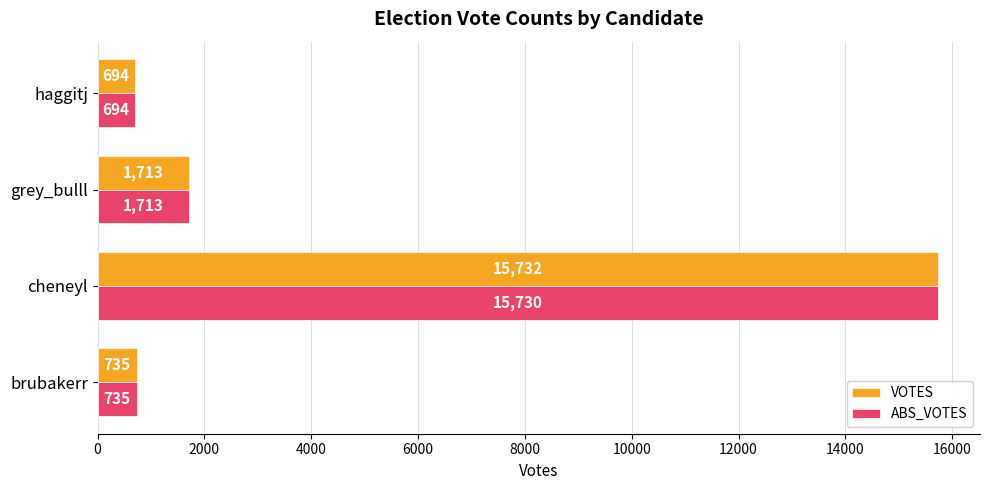

Which series has the widest spread of values?

VOTES